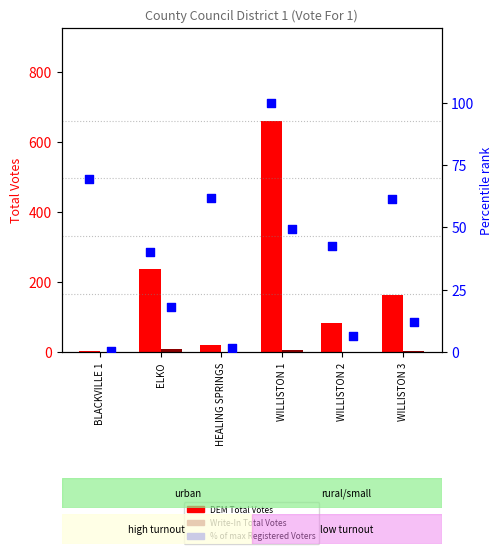

At which category is the sum across all series the highest?

WILLISTON 1